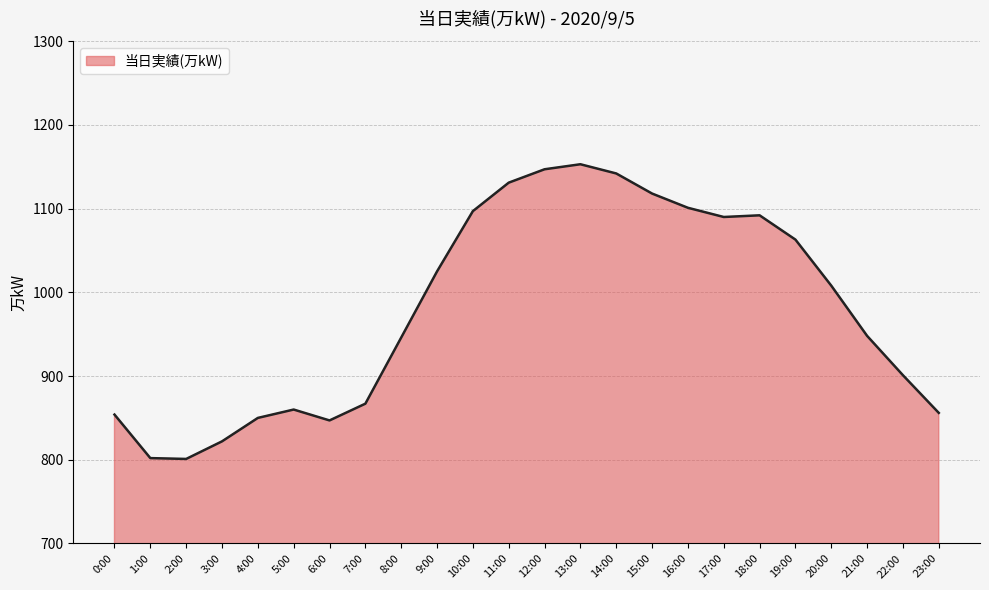

What is the minimum value shown in the chart?

801